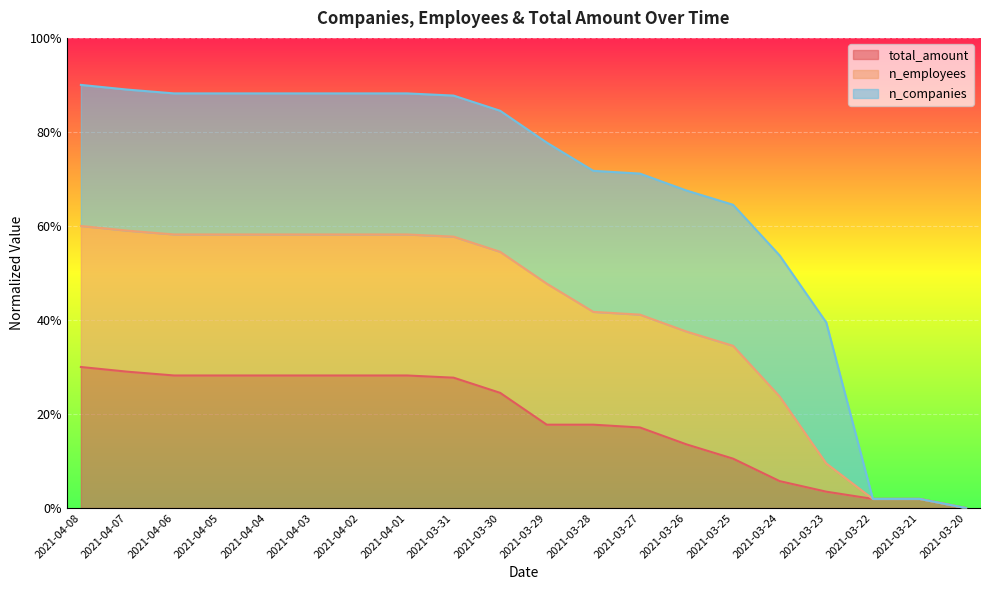

True or false: n_employees and total_amount intersect in this chart.

False